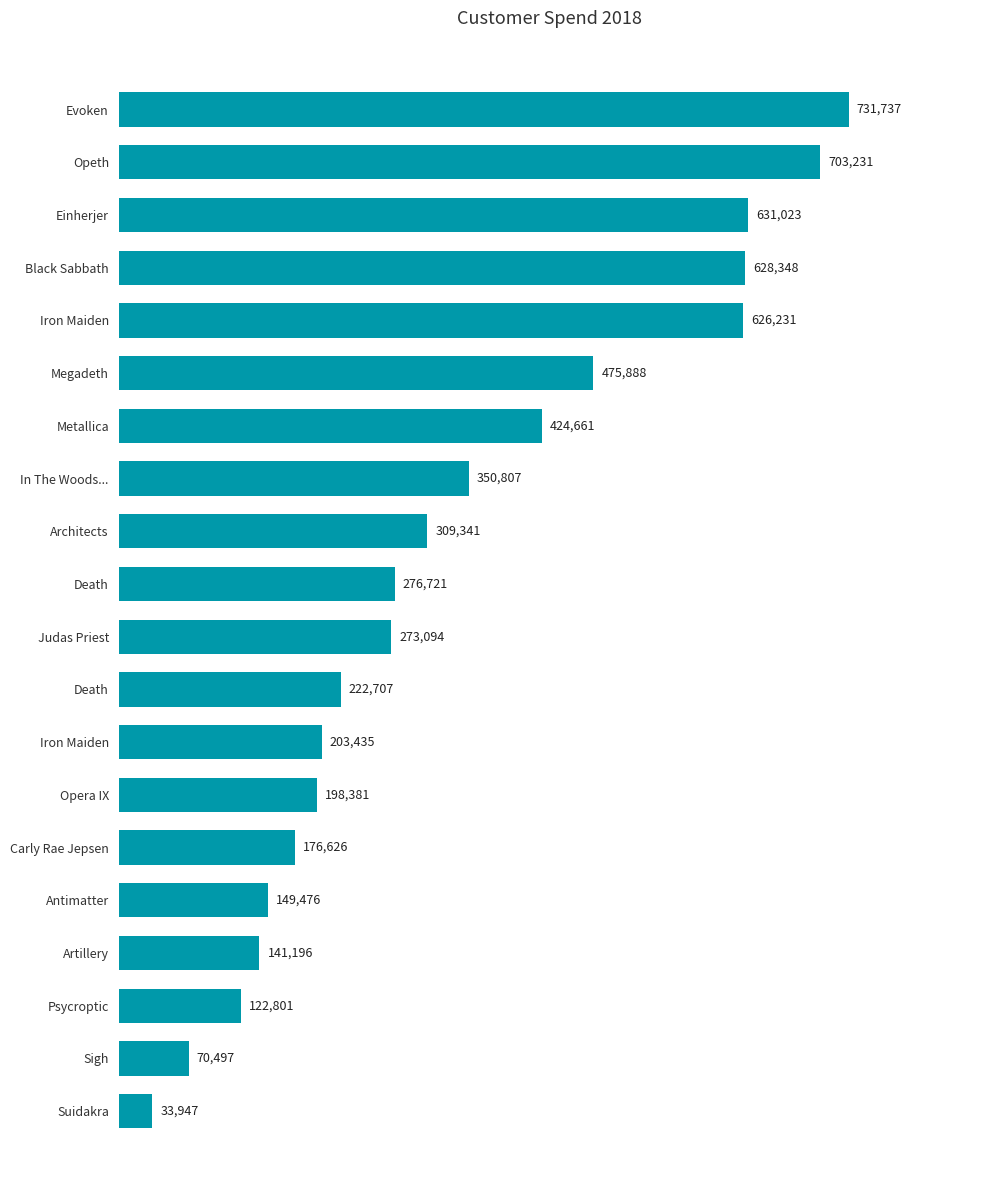

What is the difference between the maximum and second lowest values?

661240